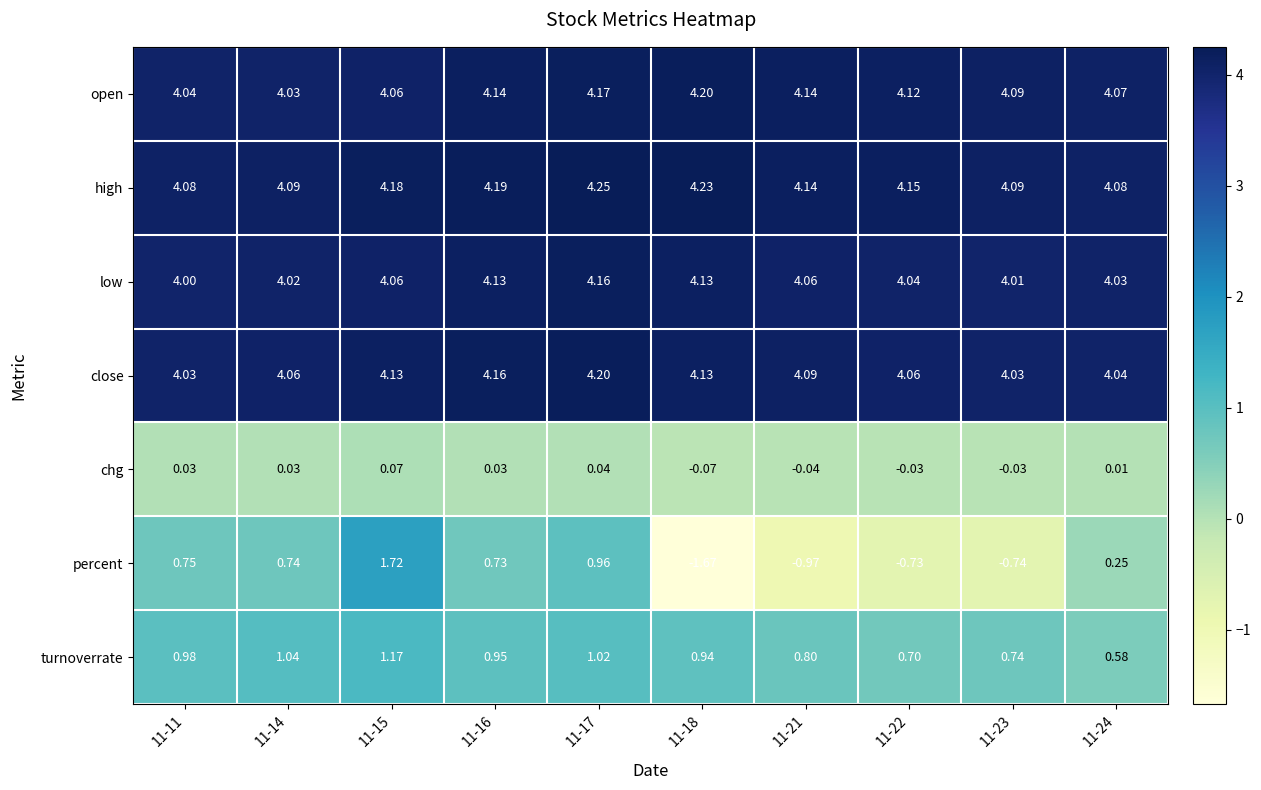

Rank the series at 11-14 from highest to lowest value.

high, close, open, low, turnoverrate, percent, chg